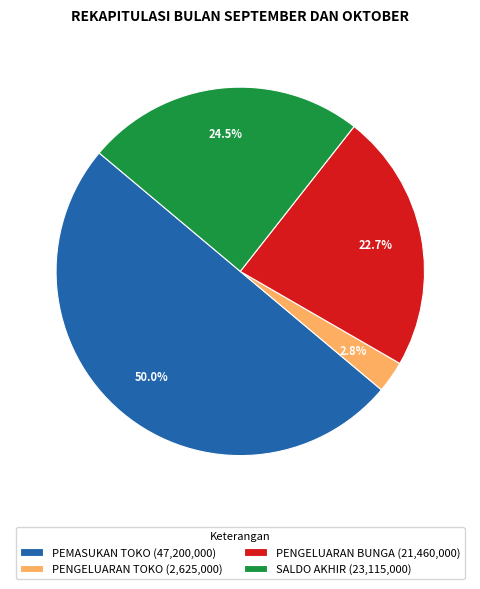

Is the sum of PENGELUARAN BUNGA and PENGELUARAN TOKO greater than half?

No